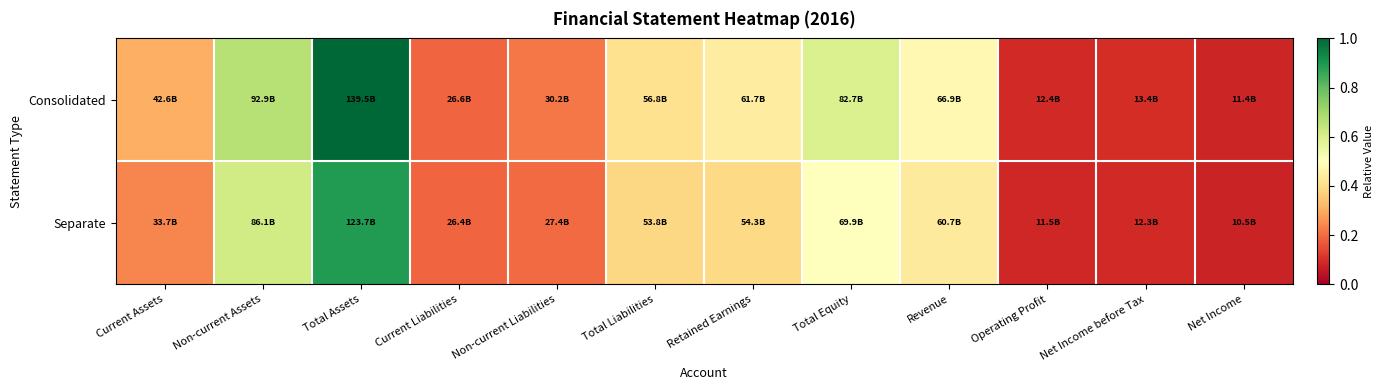

At how many categories does at least one series exceed 0?

12